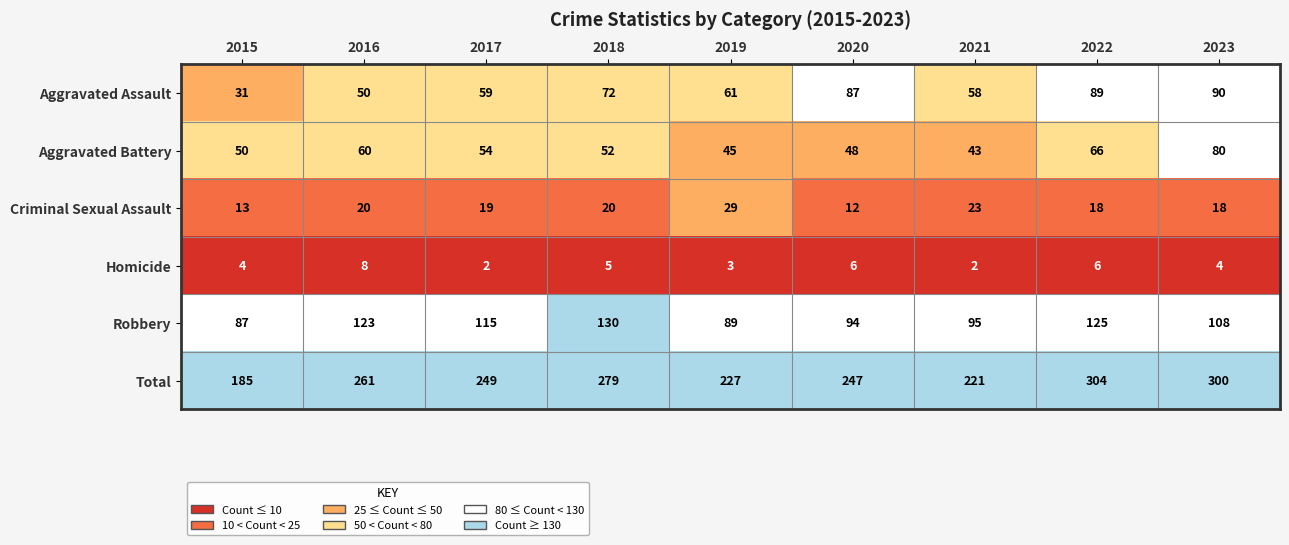

True or false: Homicide has a value of 1 at 2017.

False